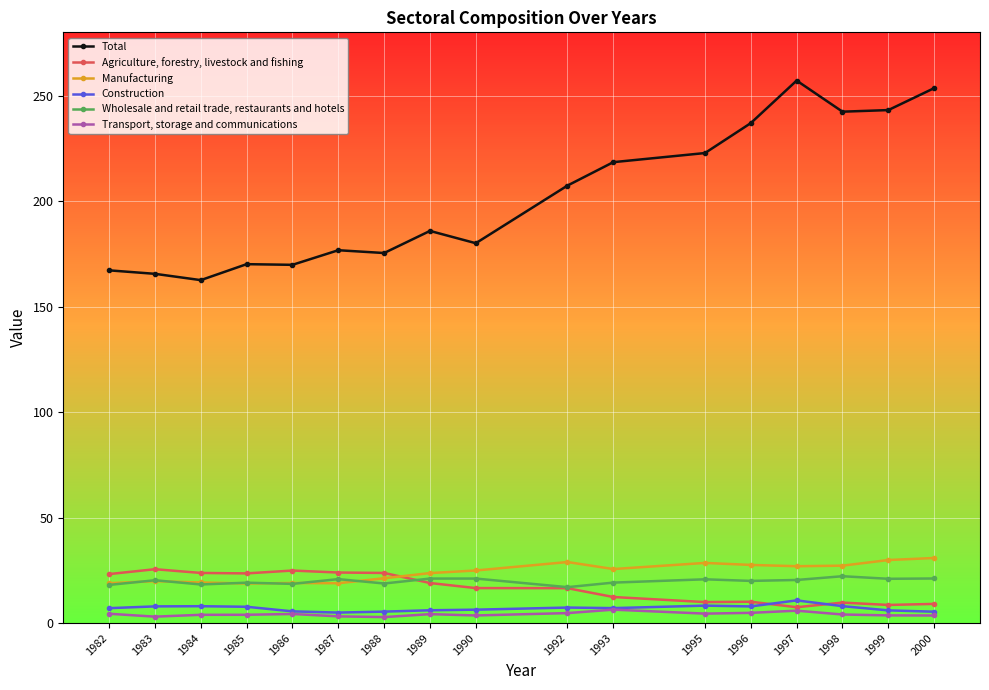

Which series has the largest total across all categories?

Total